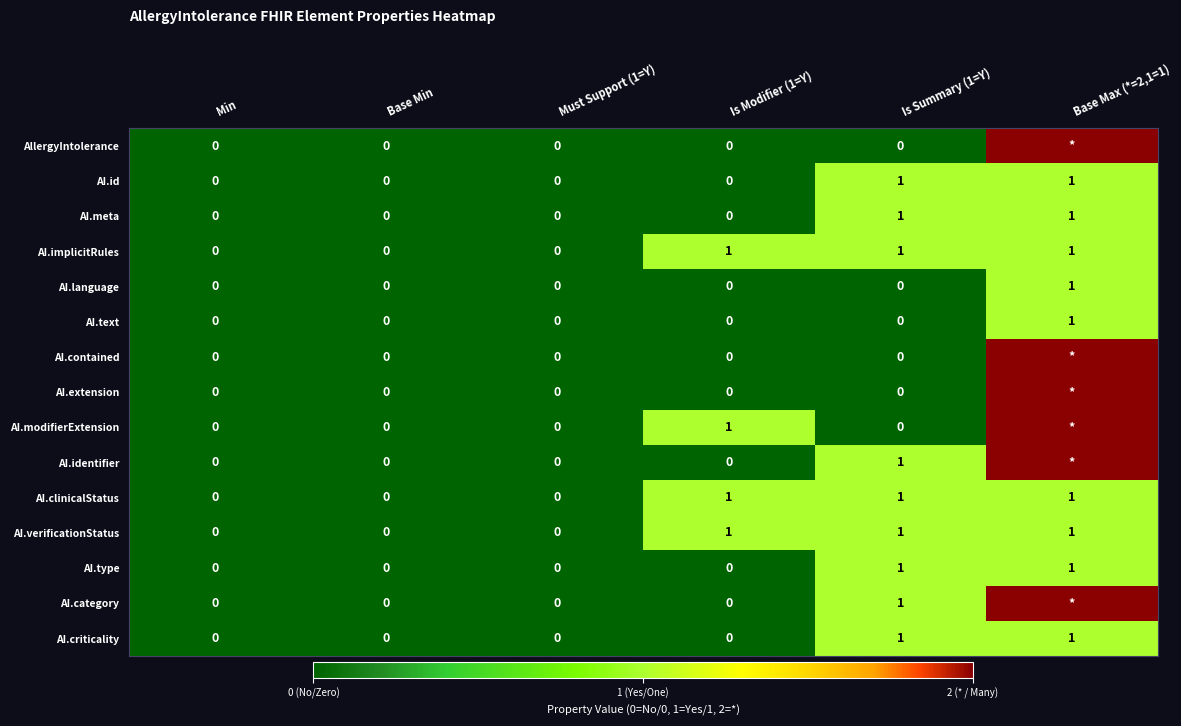

How many AI.verificationStatus values are between 0 and 1?

6